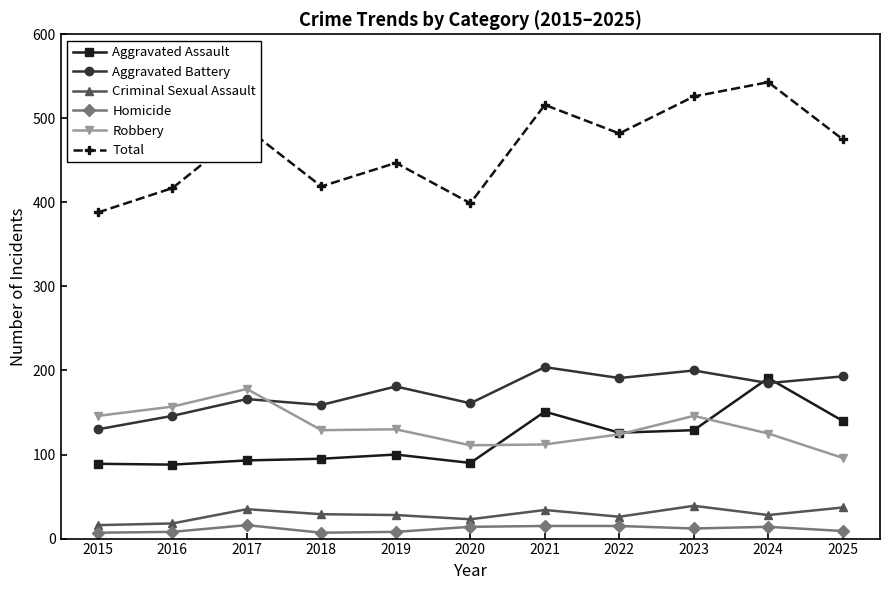

How many categories are shown in the chart?

11